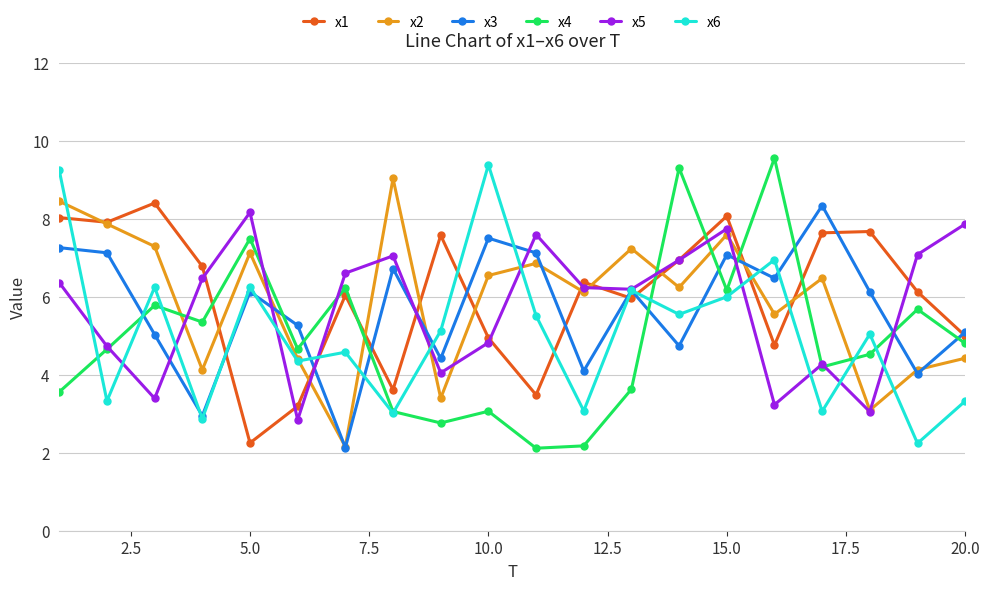

What is the lowest value of the x6 series?

2.2